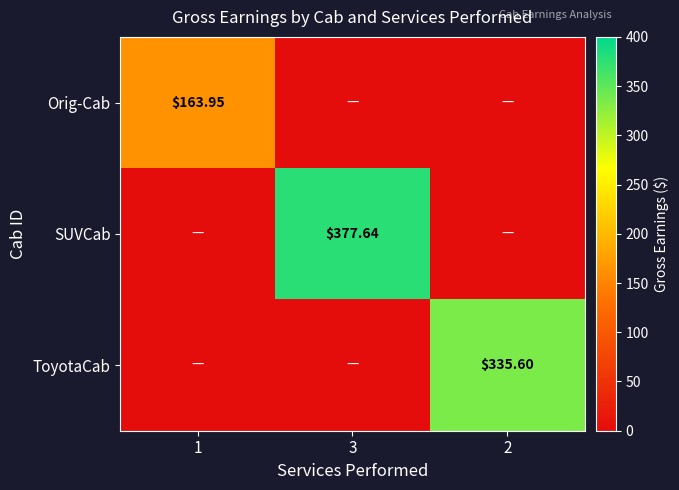

Is the value of SUVCab at 1 greater than the value of Orig-Cab at 1?

No